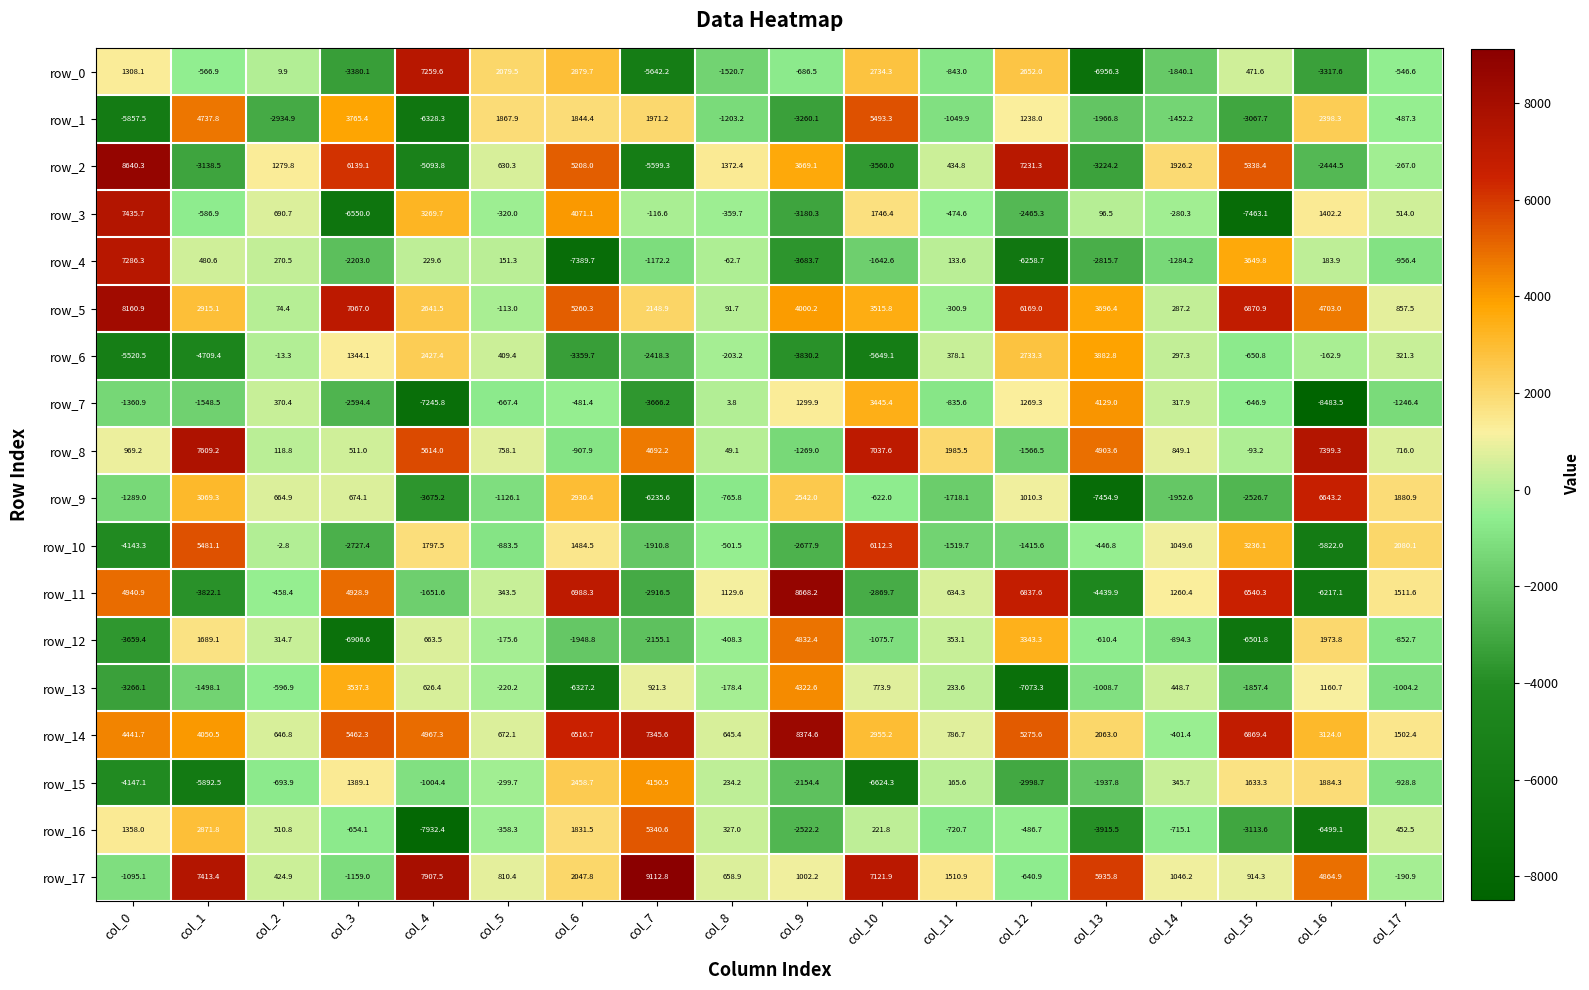

What is the total value across all series at col_6?

23106.7